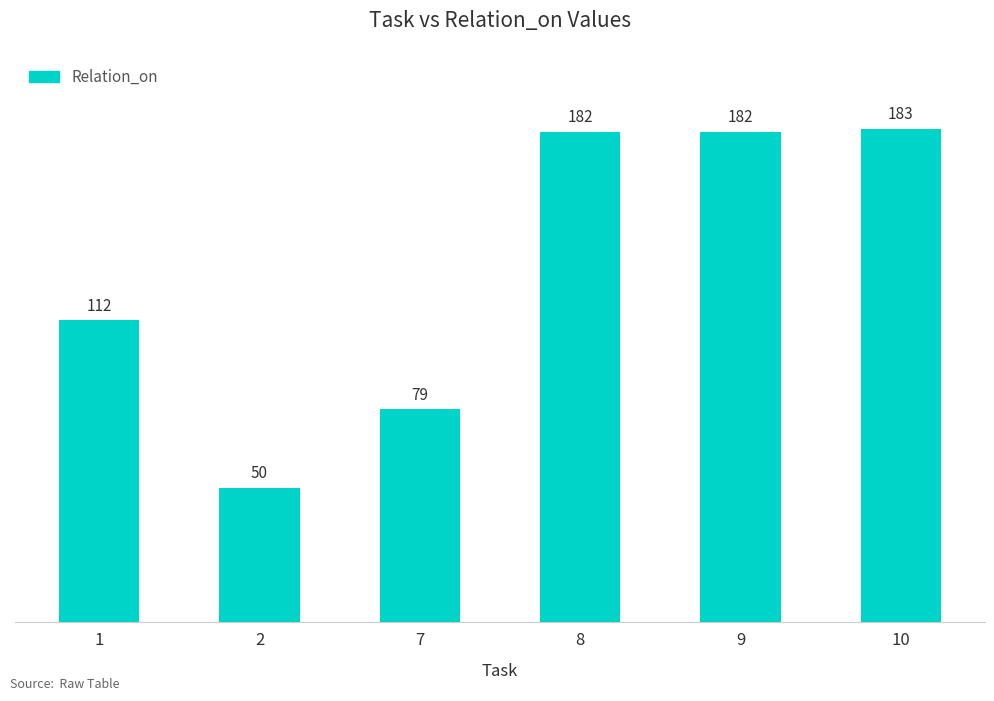

True or false: the data shows 20 at 2.

False